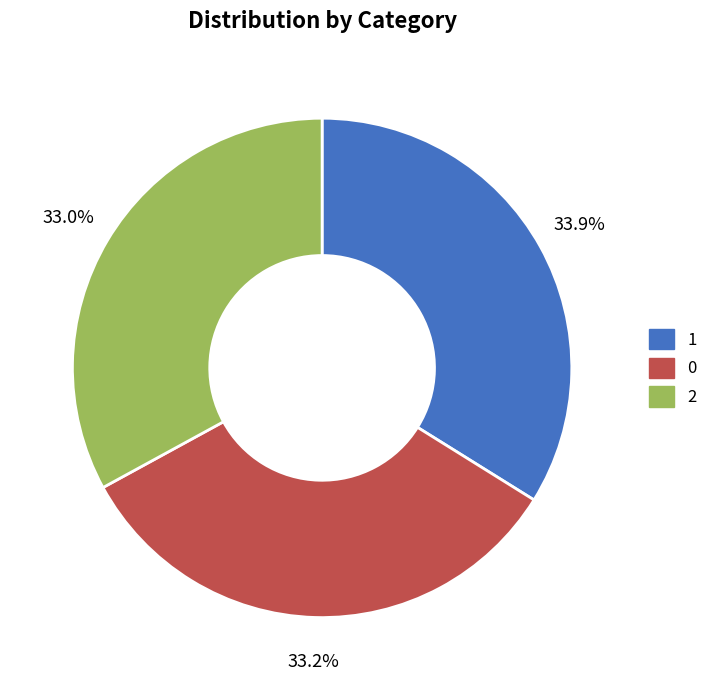

To the nearest percent, what percentage of the pie is 0?

33%